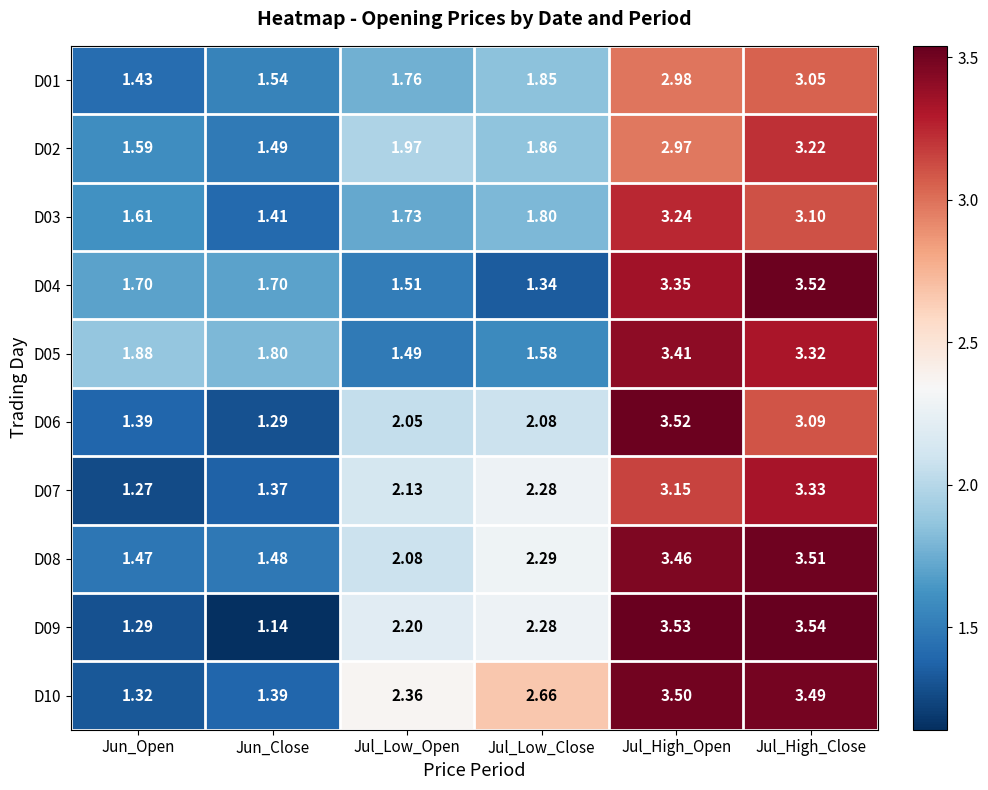

At which label does D04 reach its peak?

Jul_High_Close